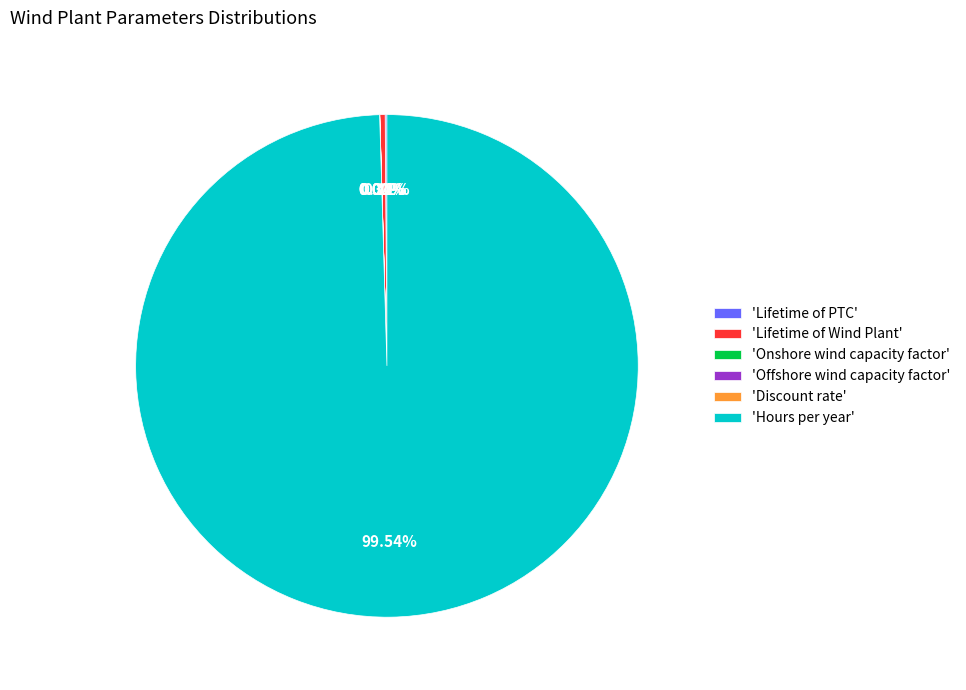

What is the majority slice?

'Hours per year'